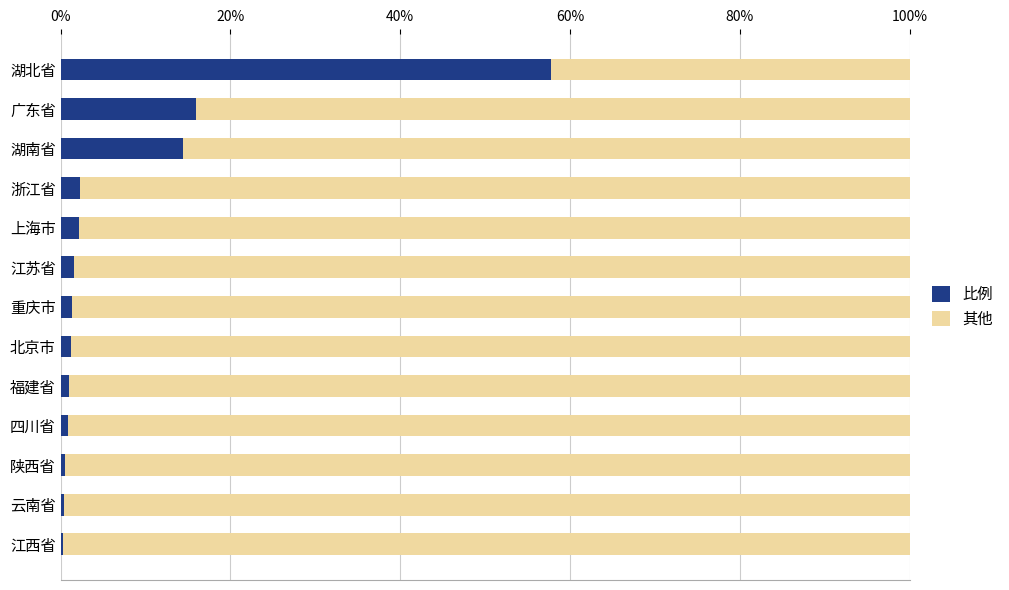

What is the minimum value for 比例?

0.3